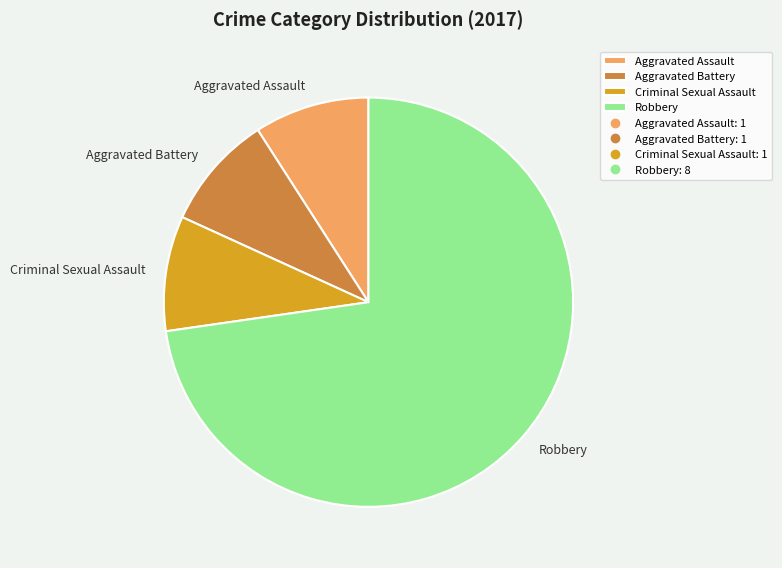

Which category has the biggest portion of the pie?

Robbery